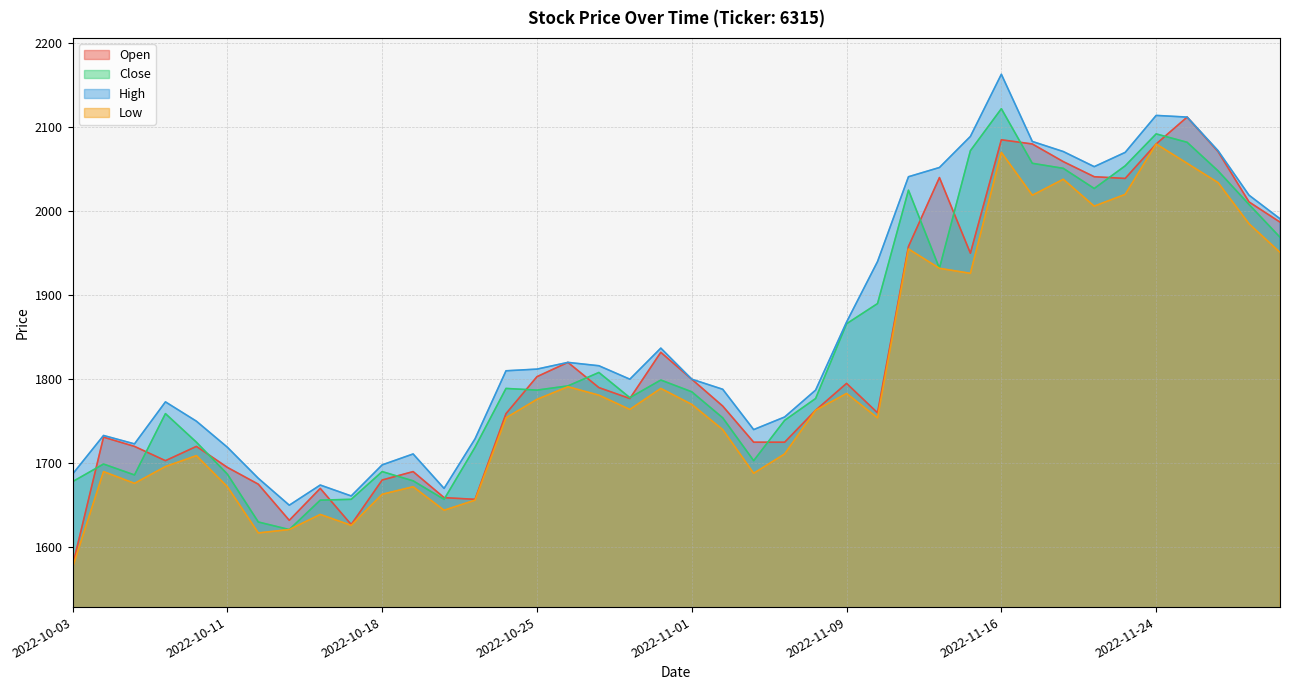

Rank the categories by Low value from highest to lowest.

2022-11-24, 2022-11-16, 2022-11-25, 2022-11-18, 2022-11-28, 2022-11-22, 2022-11-17, 2022-11-21, 2022-11-29, 2022-11-11, 2022-11-30, 2022-11-14, 2022-11-15, 2022-10-26, 2022-10-31, 2022-11-09, 2022-10-27, 2022-10-25, 2022-11-01, 2022-10-28, 2022-11-08, 2022-10-24, 2022-11-10, 2022-11-02, 2022-11-07, 2022-10-07, 2022-10-06, 2022-10-04, 2022-11-04, 2022-10-05, 2022-10-11, 2022-10-19, 2022-10-18, 2022-10-21, 2022-10-20, 2022-10-14, 2022-10-17, 2022-10-13, 2022-10-12, 2022-10-03